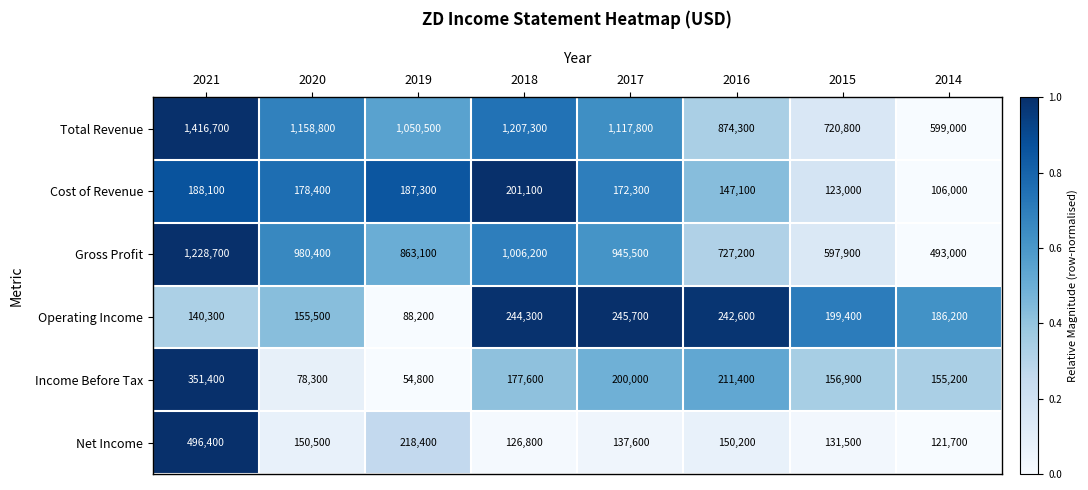

At which category is the sum across all series the highest?

2021